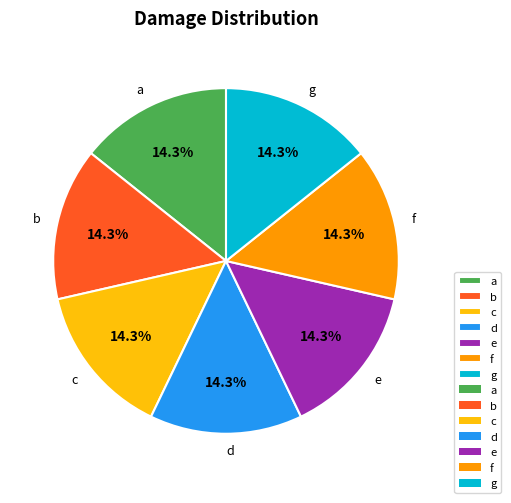

To the nearest percent, what is the difference between the largest and smallest slice percentages?

0%